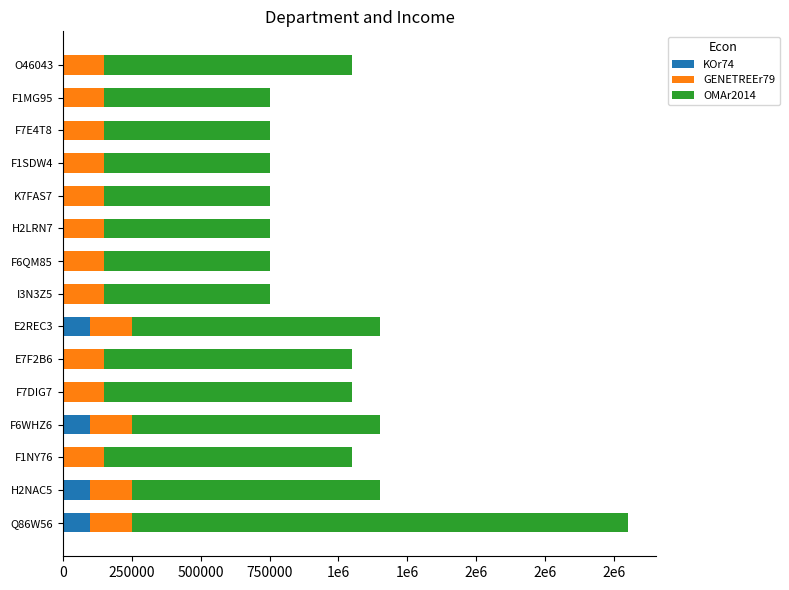

What are all the series names shown in the legend?

KOr74, GENETREEr79, OMAr2014